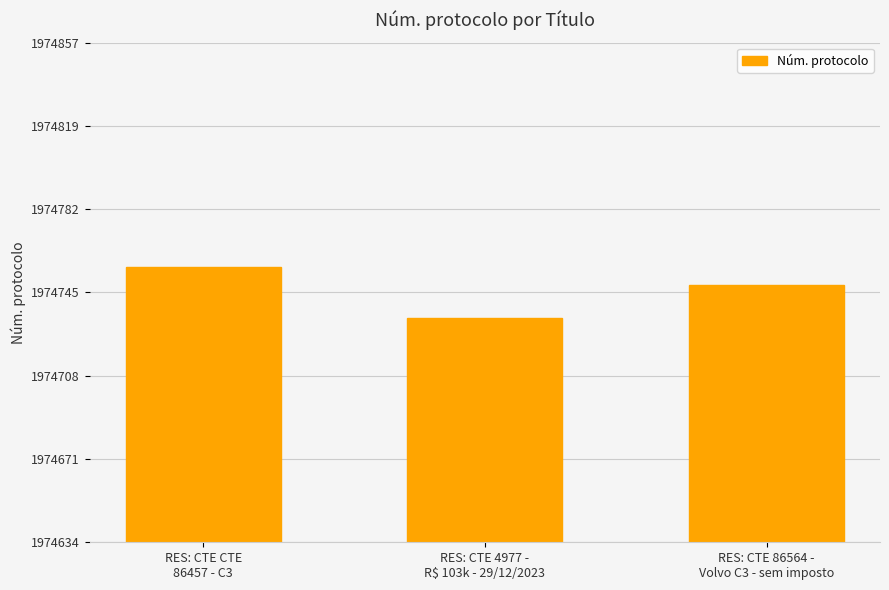

The value at RES: CTE 86564 -
Volvo C3 - sem imposto is 3437972. True or false?

False